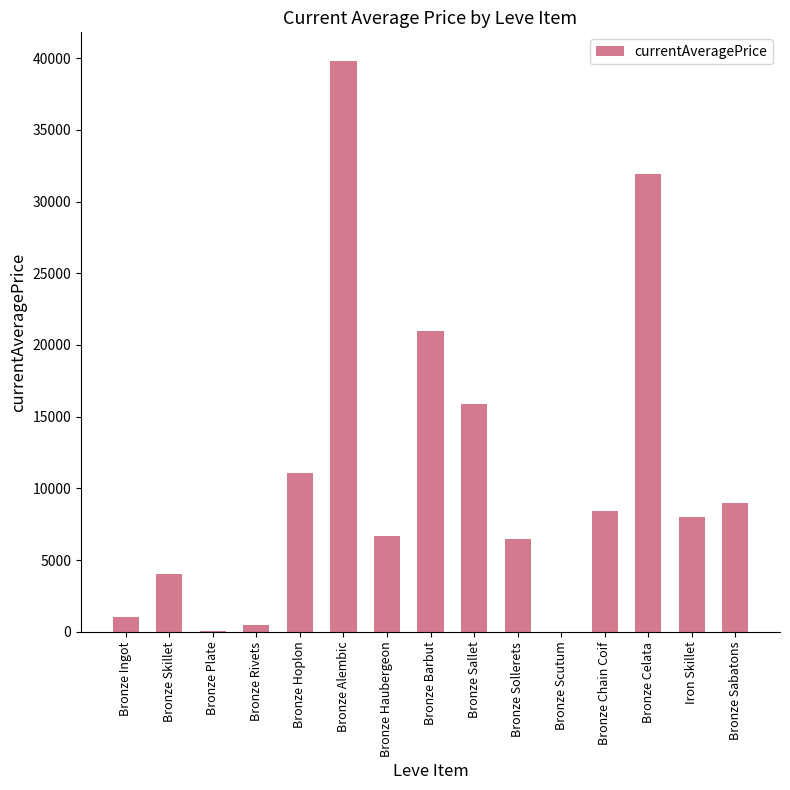

True or false: the data shows 39800.0 at Bronze Alembic.

True